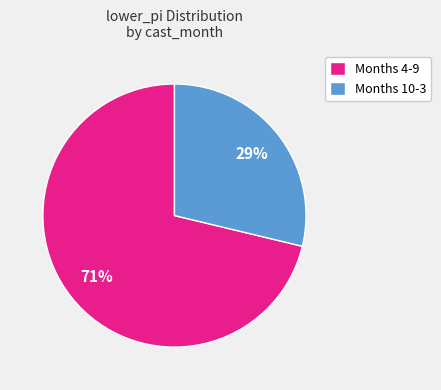

What is the ratio of the value at Months 10-3 to the value at Months 4-9?

0.4